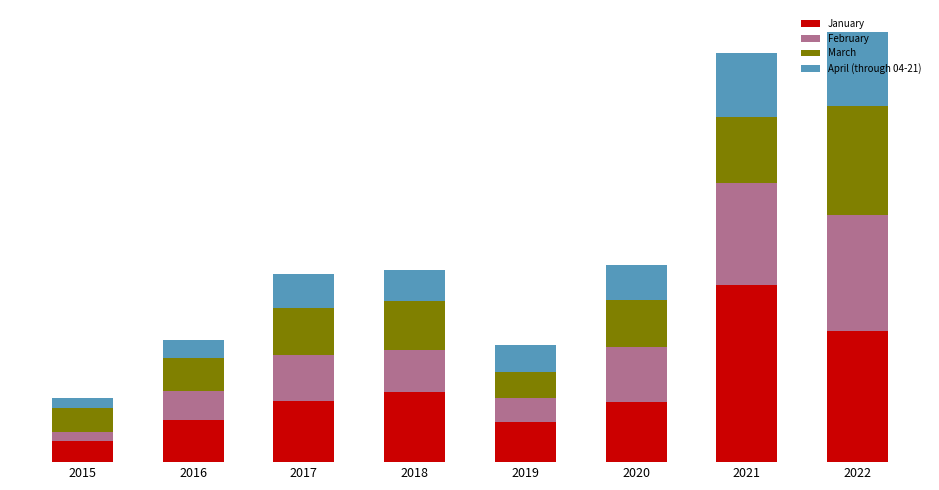

What is the total value across all series at 2017?

230